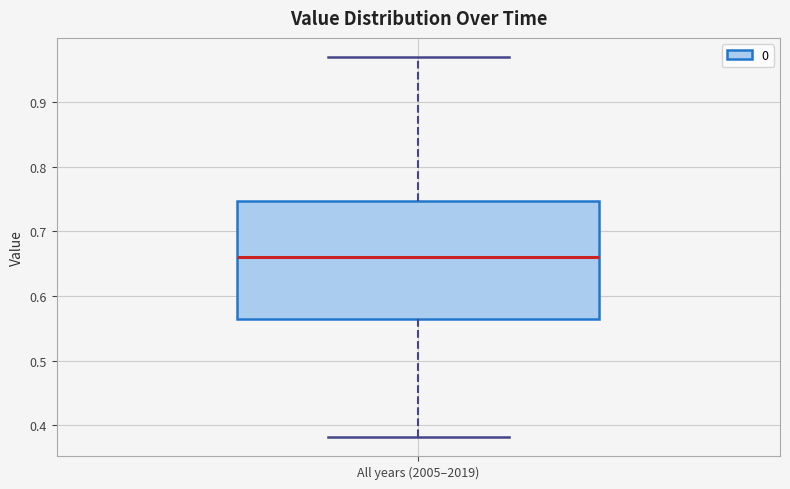

Where is the lower edge of the box for All years (2005–2019) on the y-axis? The values are not printed on the chart, so give them approximately, as read against the axis.

0.56